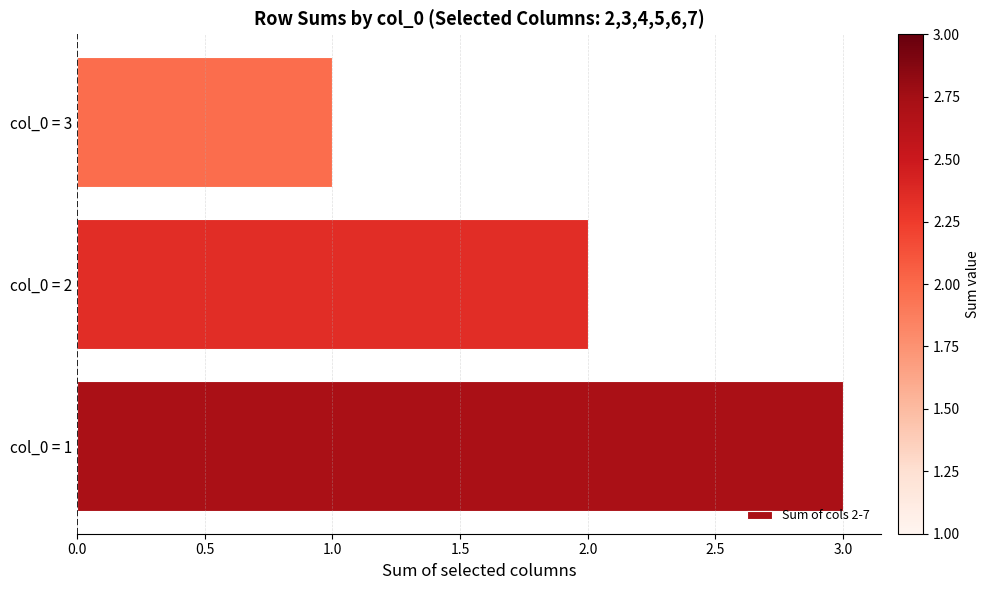

List the labels in order of value, smallest first.

col_0 = 3, col_0 = 2, col_0 = 1